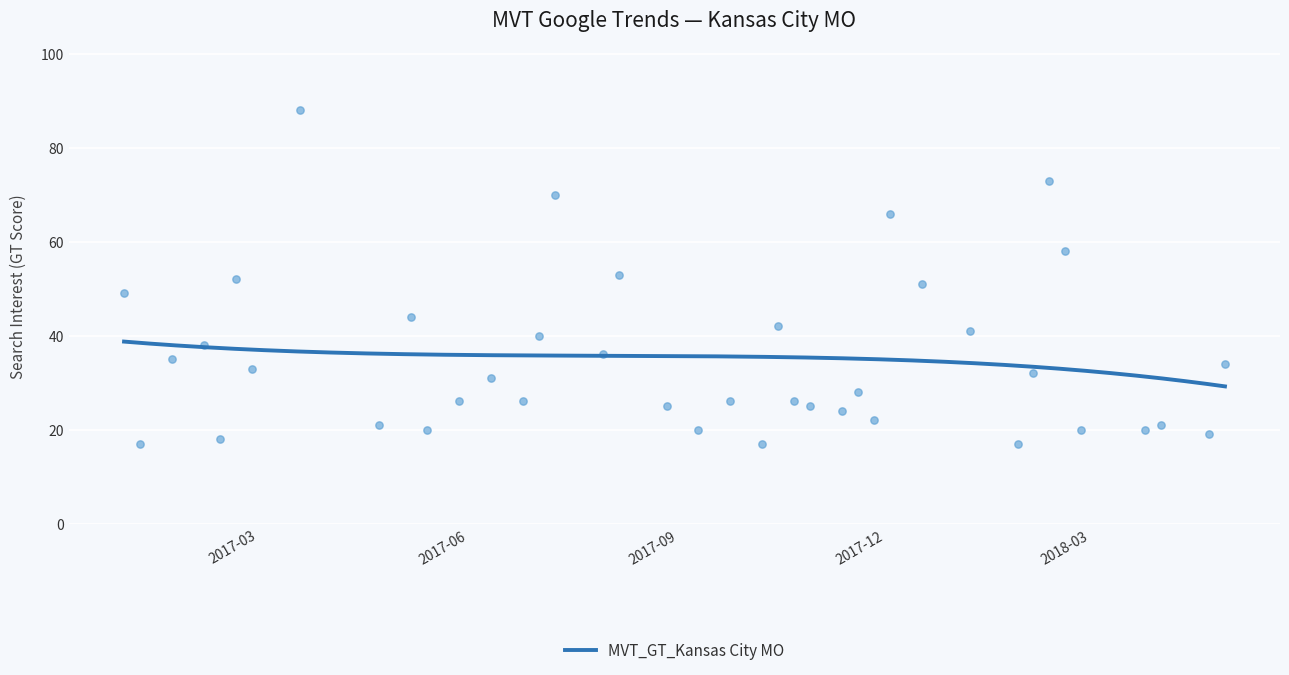

What is the change in value from 2017-03-19 to 2017-09-24?

-62